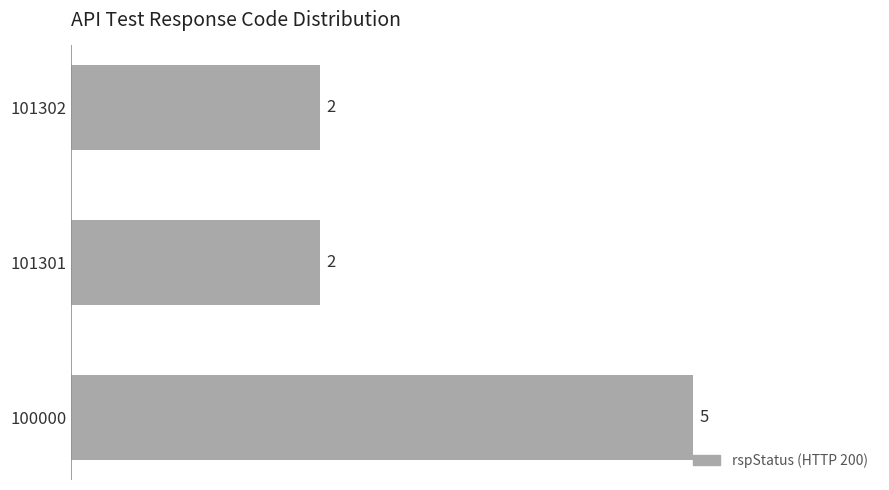

Reading bottom to top, extract all data points from this chart.

100000=5	101301=2	101302=2